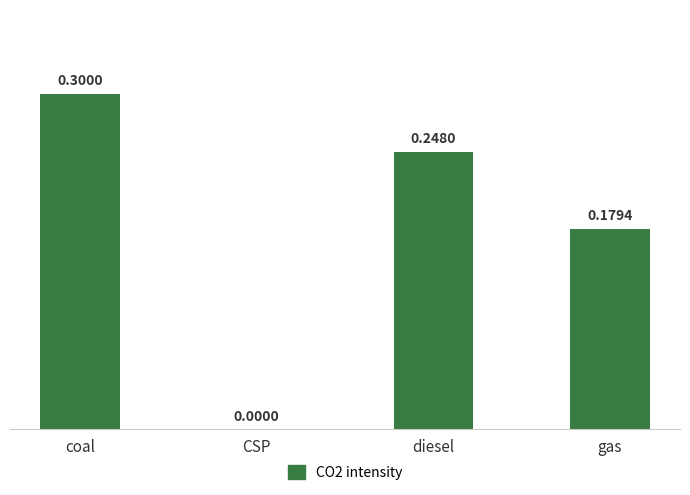

Which label corresponds to the largest value in the chart?

coal